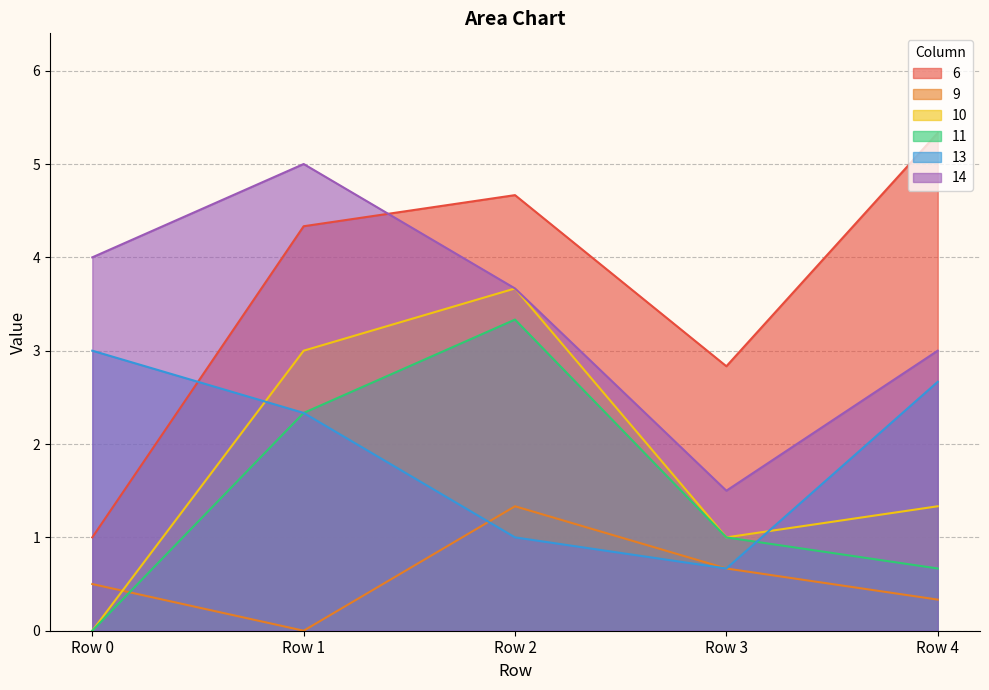

Is the value of 9 at Row 0 greater than the value of 10 at Row 3?

No